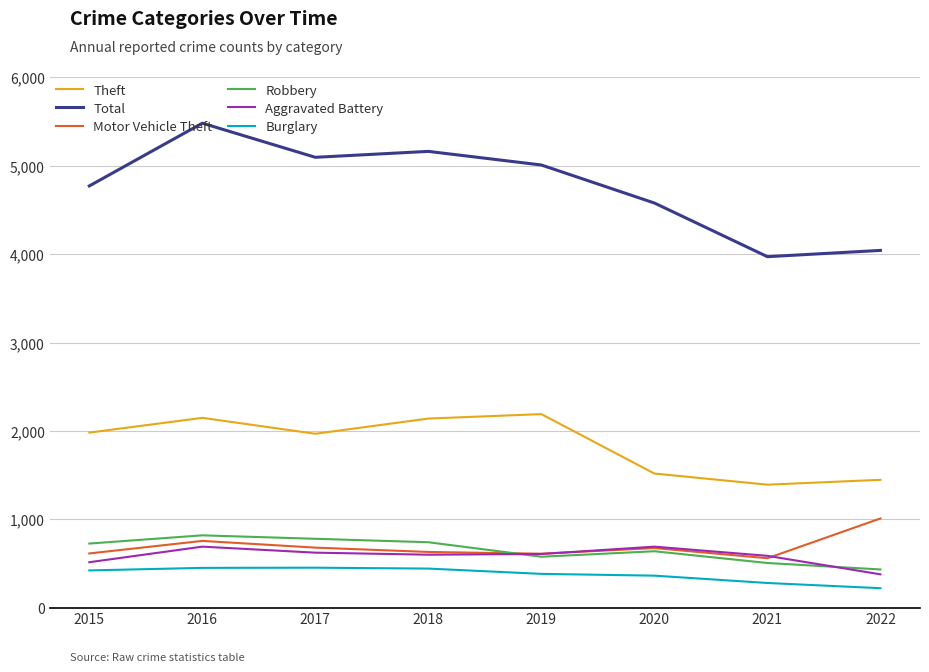

At which category is the sum across all series the highest?

2016